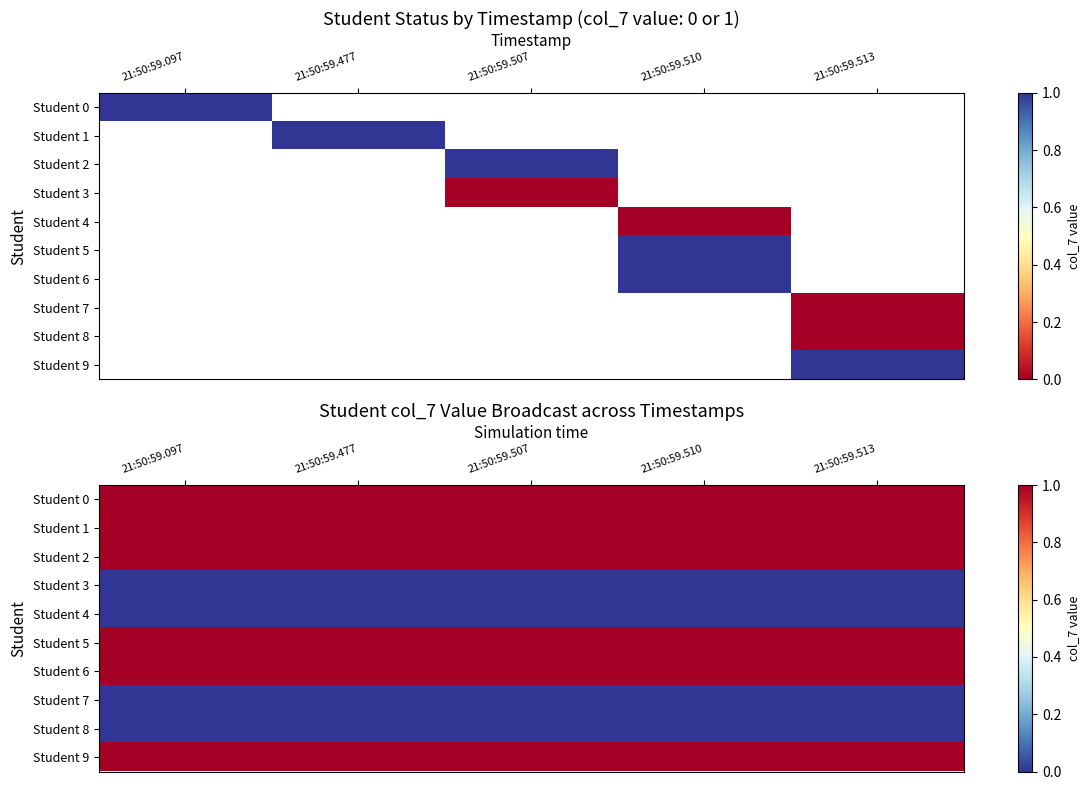

Reading left to right, transcribe all the data shown in this chart.

row_0: 1	1	1	1	1
row_1: 1	1	1	1	1
row_2: 1	1	1	1	1
row_3: 0	0	0	0	0
row_4: 0	0	0	0	0
row_5: 1	1	1	1	1
row_6: 1	1	1	1	1
row_7: 0	0	0	0	0
row_8: 0	0	0	0	0
row_9: 1	1	1	1	1